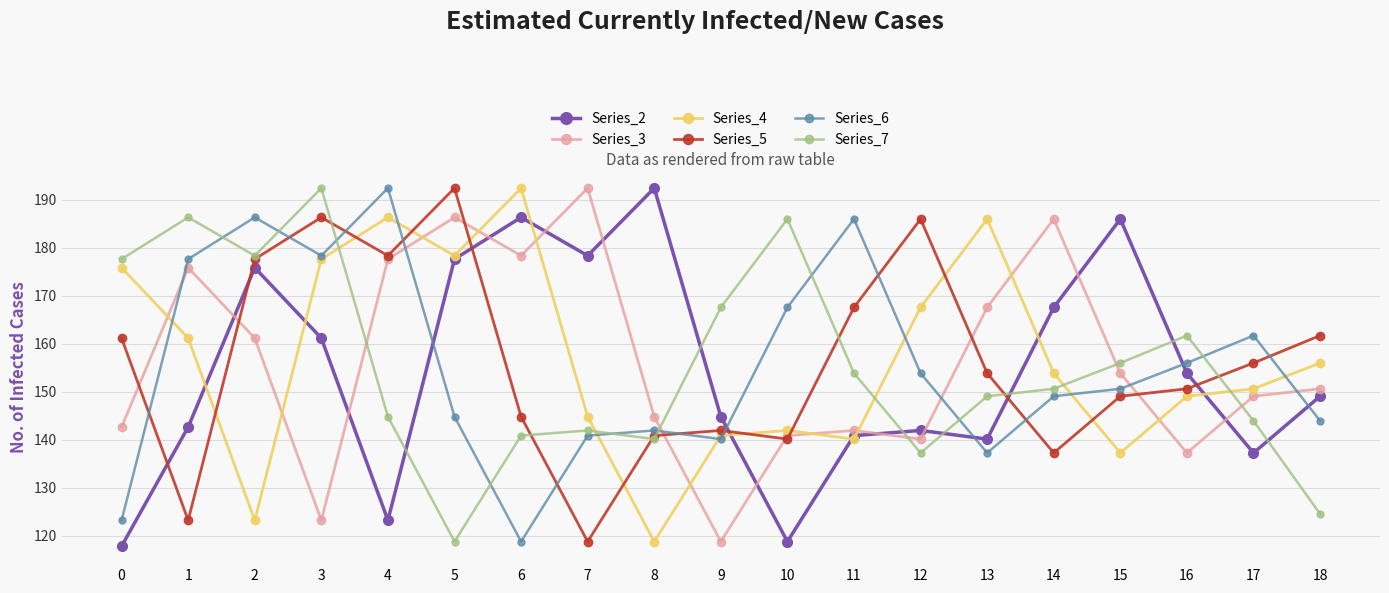

What is the value of the Series_4 point at the 3rd from the left?

123.2